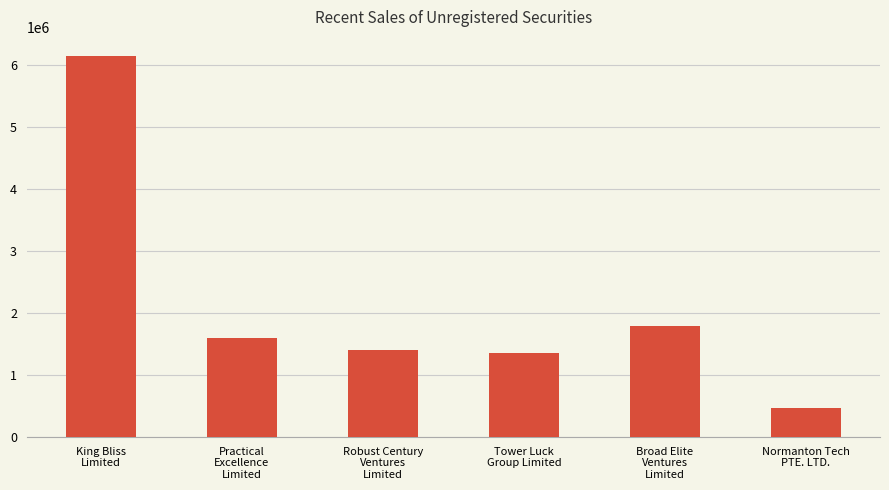

What is the ratio of the value at Tower Luck
Group Limited to the value at King Bliss
Limited?

0.2